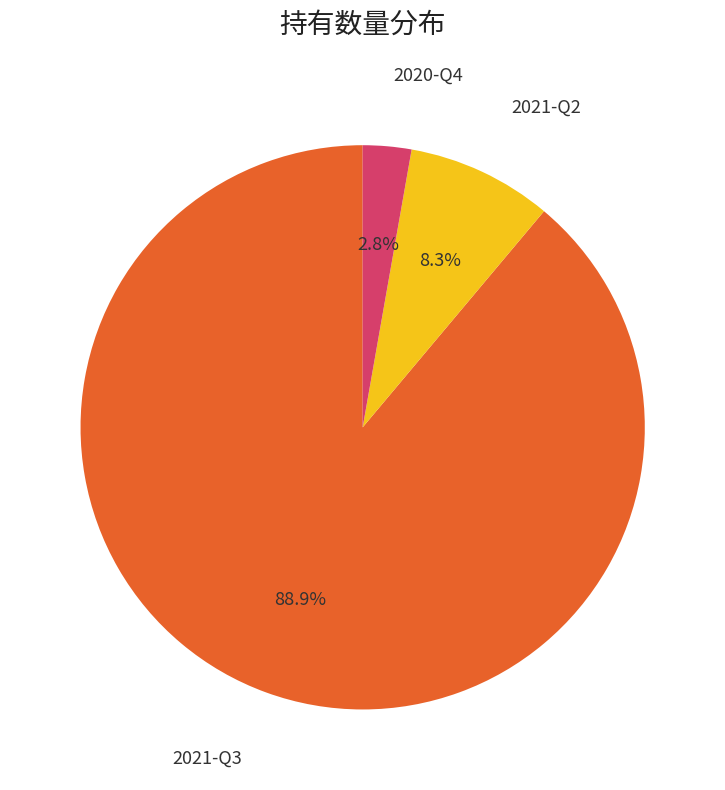

Is there a majority slice in this chart?

Yes